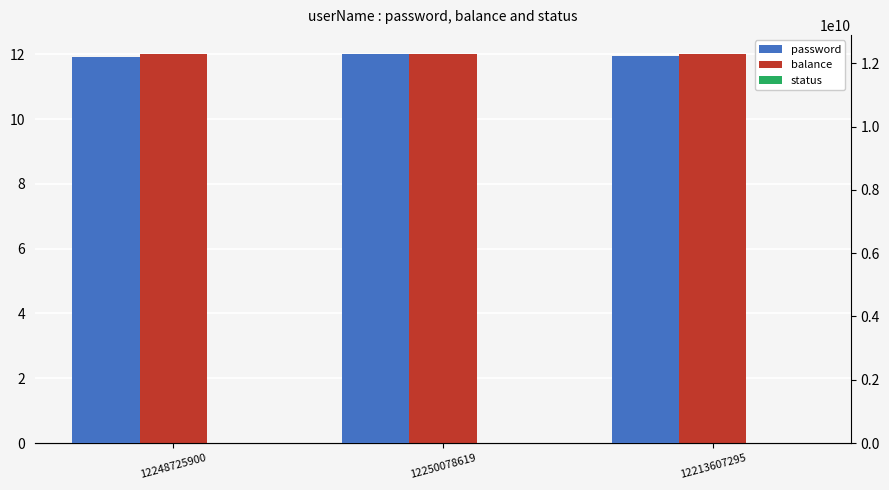

Which category has the lowest value across all series?

12248725900